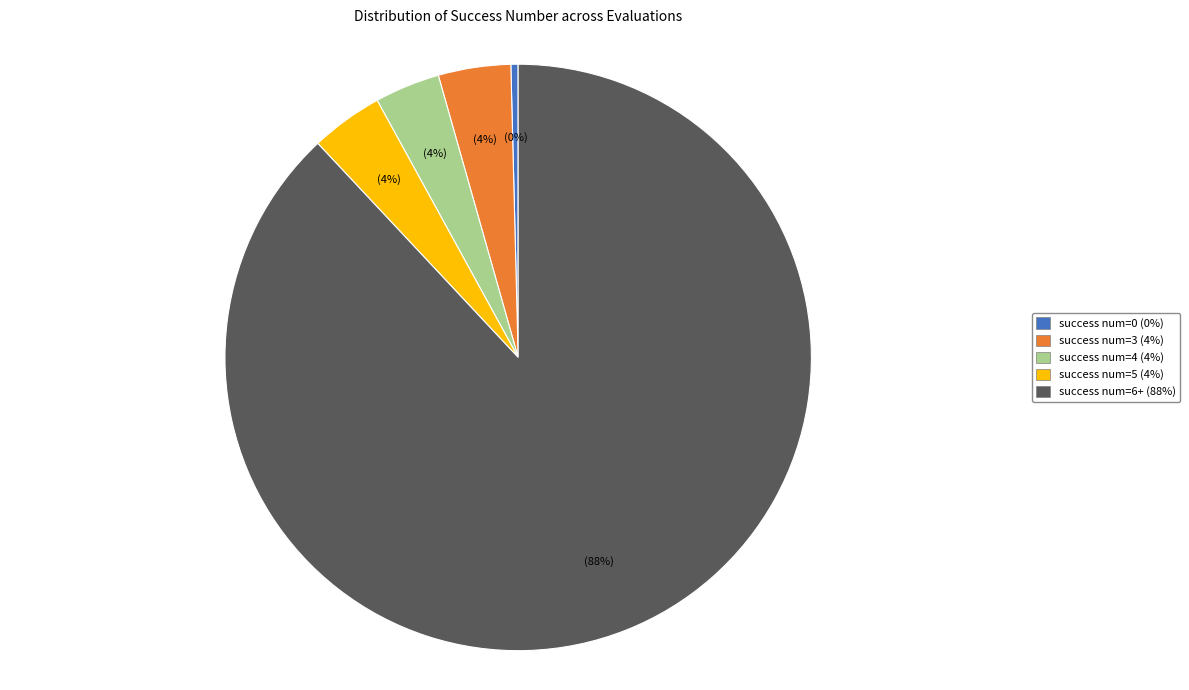

The success num=0 slice represents 13% of the pie. True or false?

False